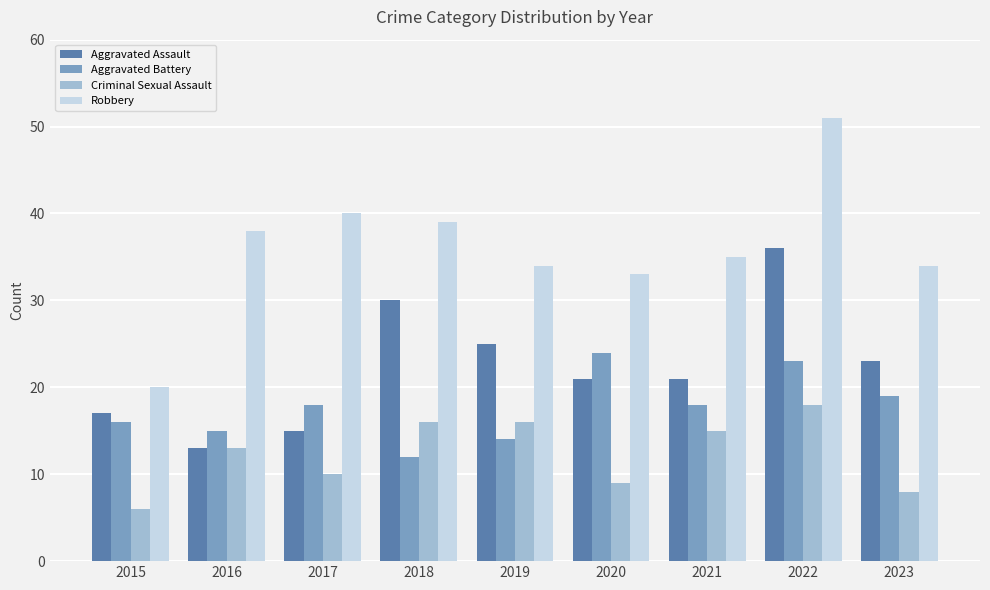

Rank the series by their maximum value, from highest to lowest.

Robbery, Aggravated Assault, Aggravated Battery, Criminal Sexual Assault